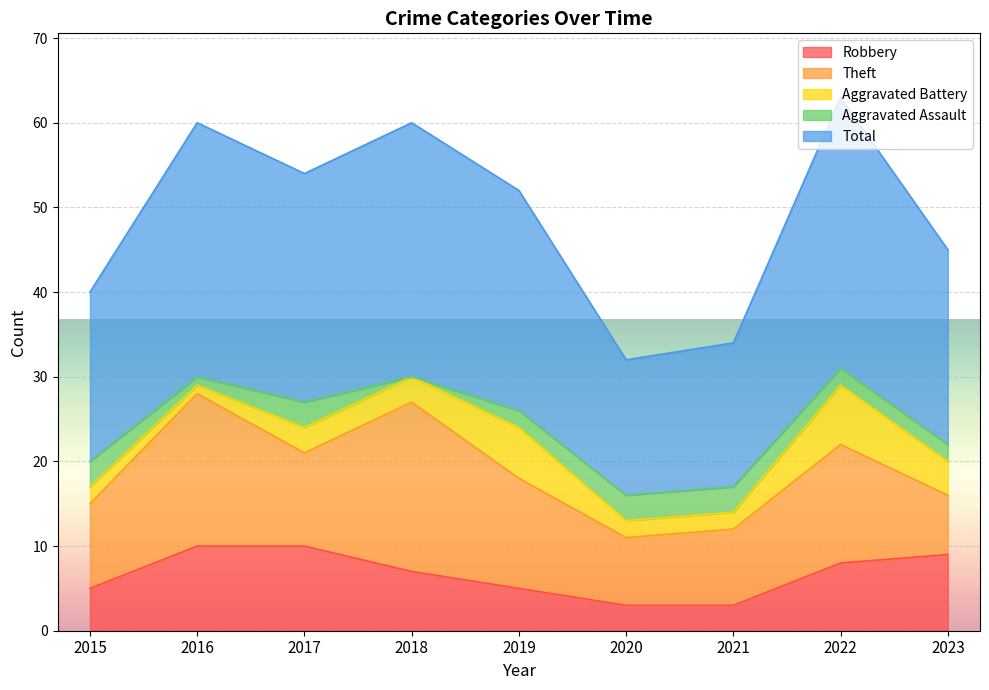

True or false: Total and Robbery cross at least once.

False